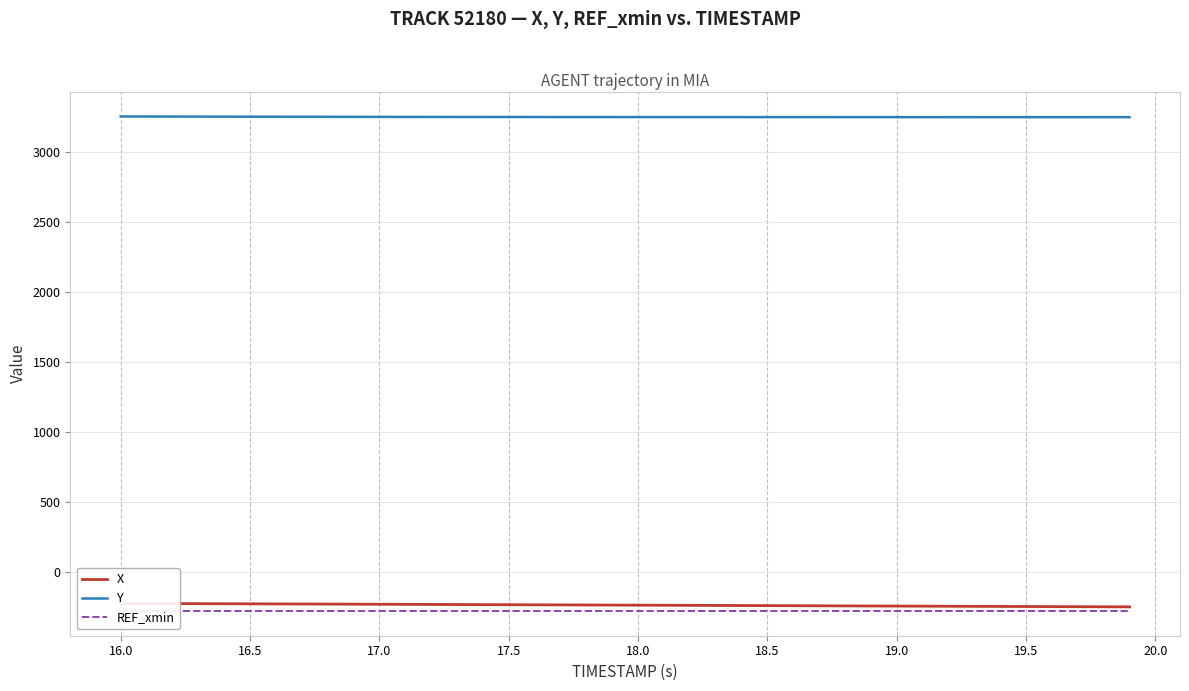

What is the lowest value of the Y series?

3252.1